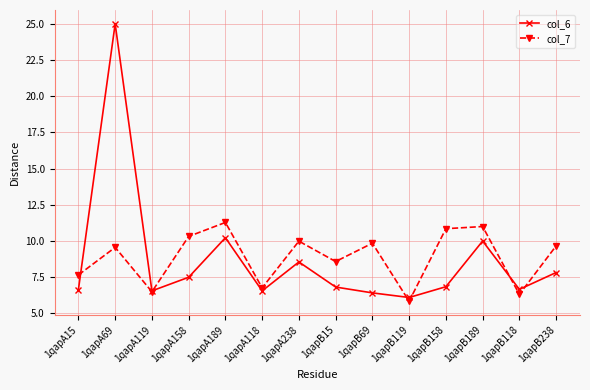

Does the chart display data point markers on the line(s)?

Yes